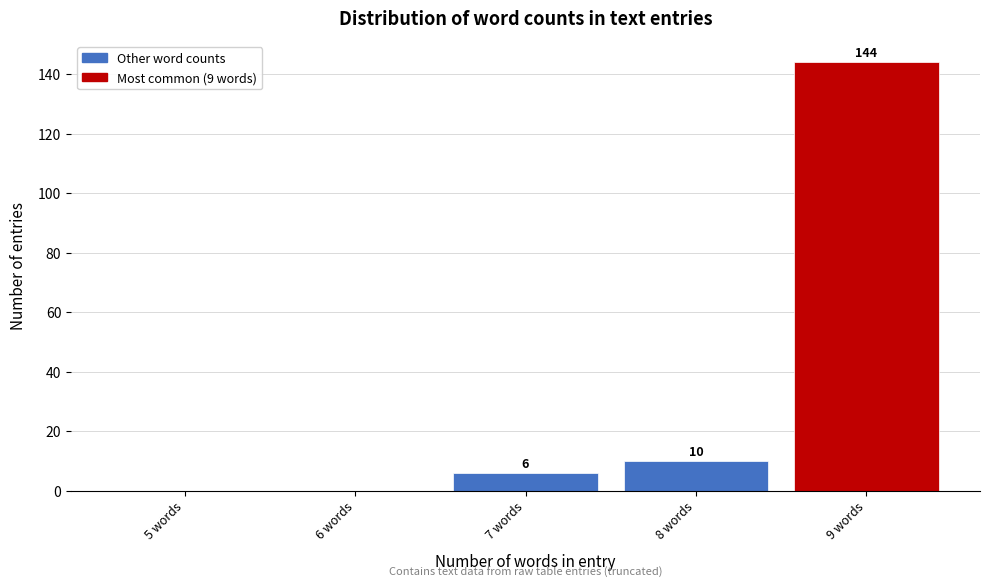

Reading left to right, list all the values displayed in this chart.

5 words=0	6 words=0	7 words=6	8 words=10	9 words=144